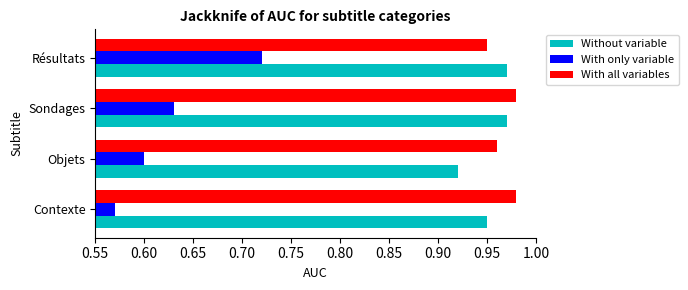

Which label corresponds to the smallest value in the chart?

Contexte